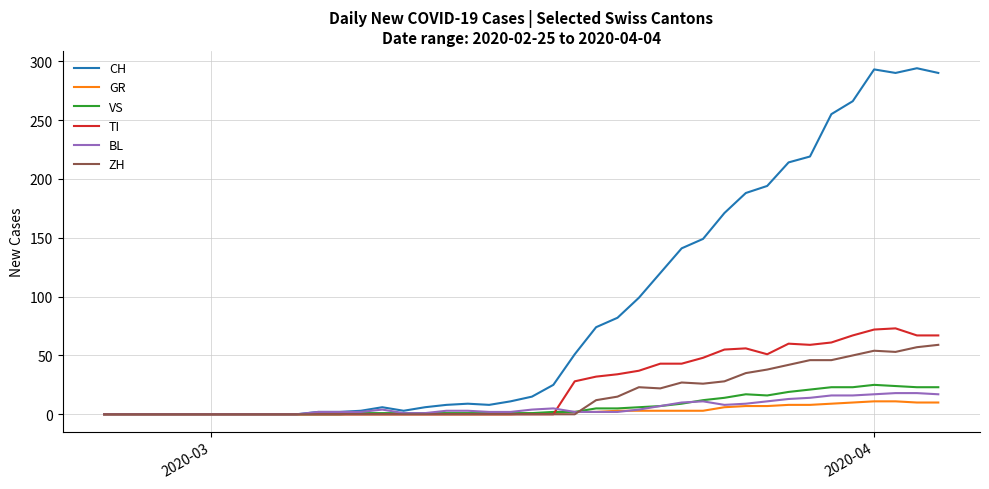

What is the highest value of the BL series?

18